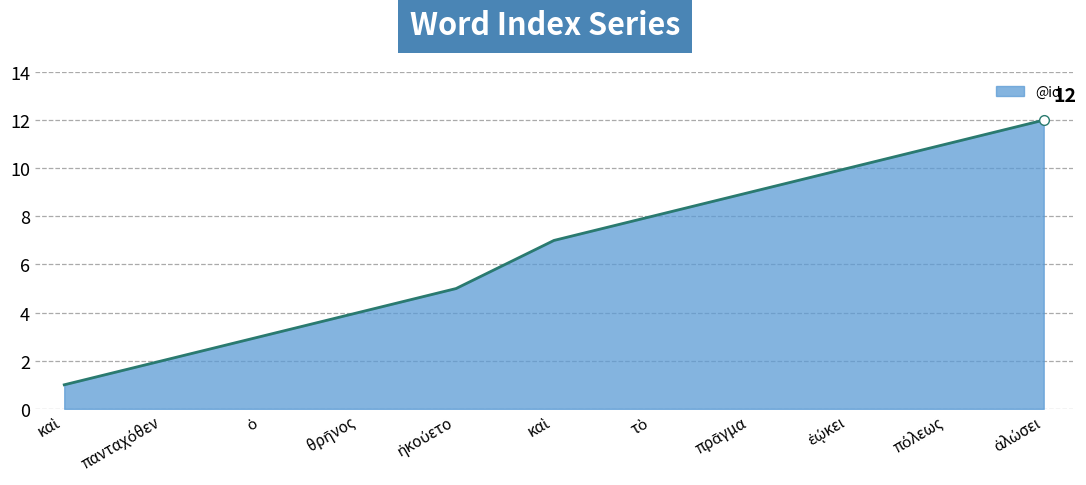

List the labels in order of value, largest first.

ἁλώσει, πόλεως, ἐῴκει, πρᾶγμα, τὸ, καὶ, ἠκούετο, θρῆνος, ὁ, πανταχόθεν, καὶ